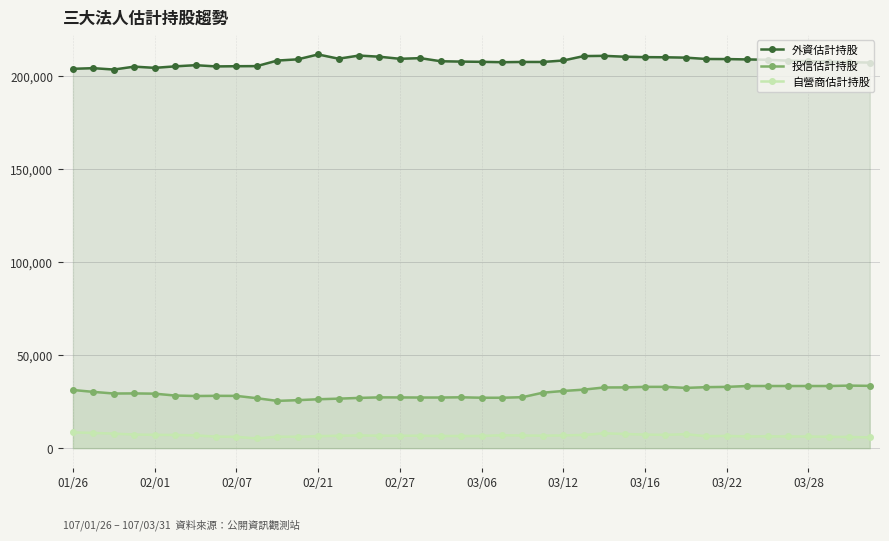

At how many categories does at least one series exceed 80780?

40